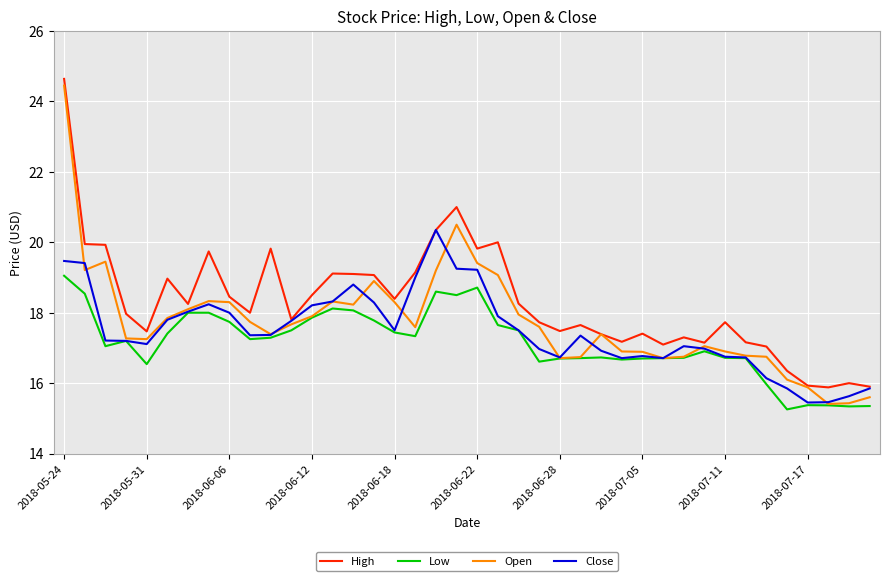

Which series has the largest total across all categories?

High